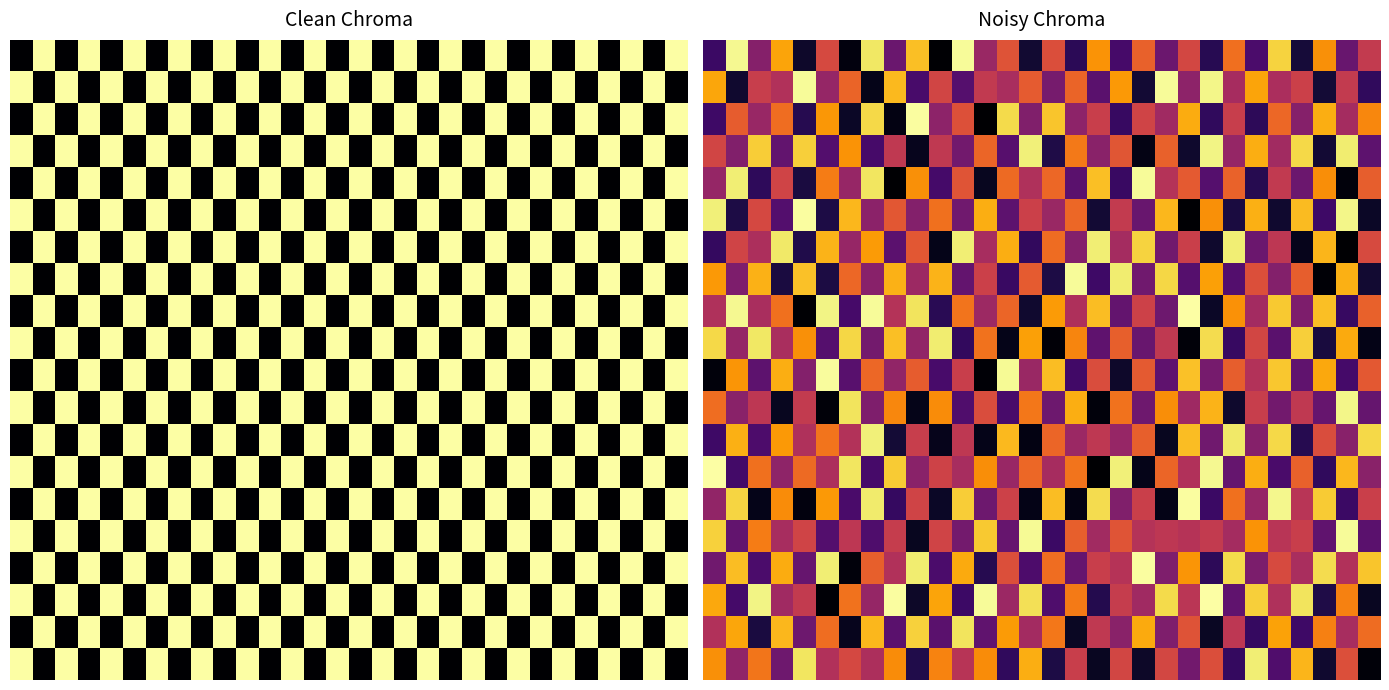

Between 28 and 25, which is larger?

25